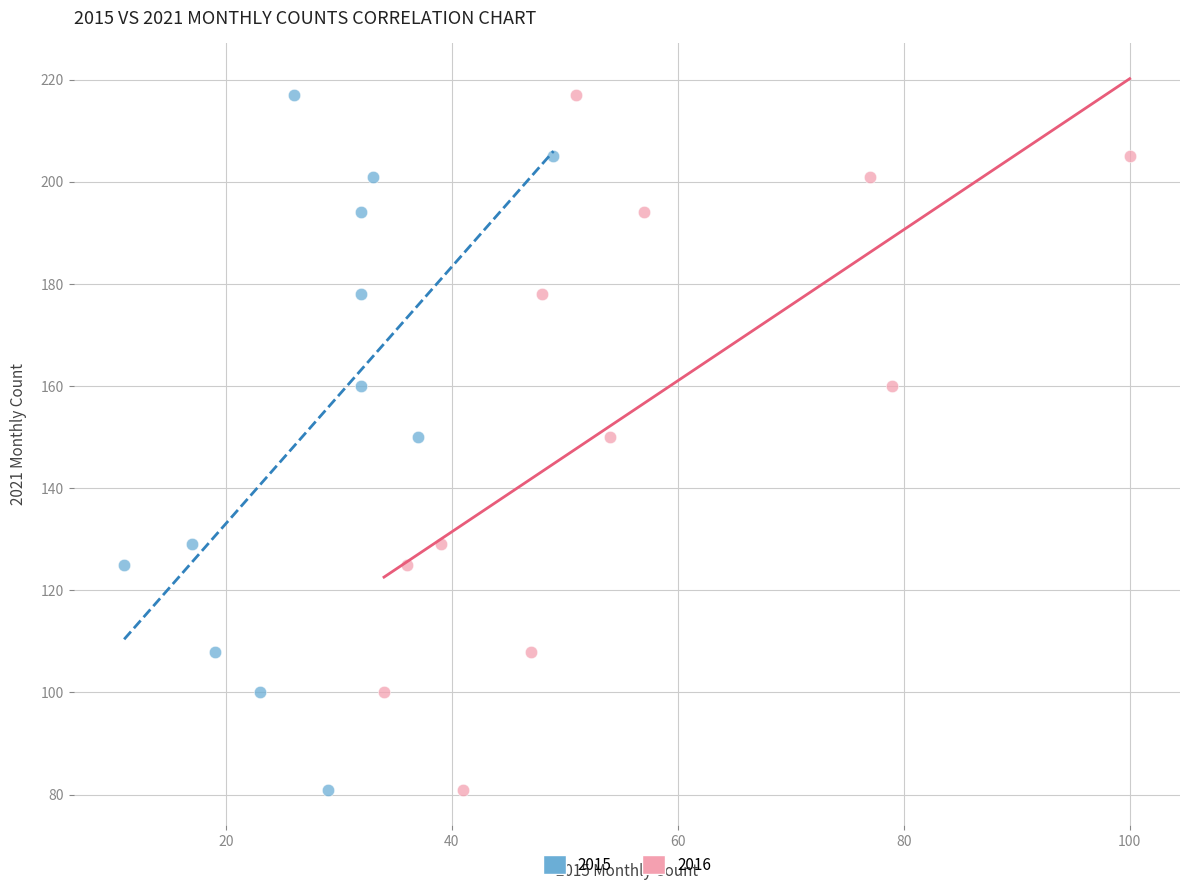

What are all the series names shown in the legend?

2015, 2016